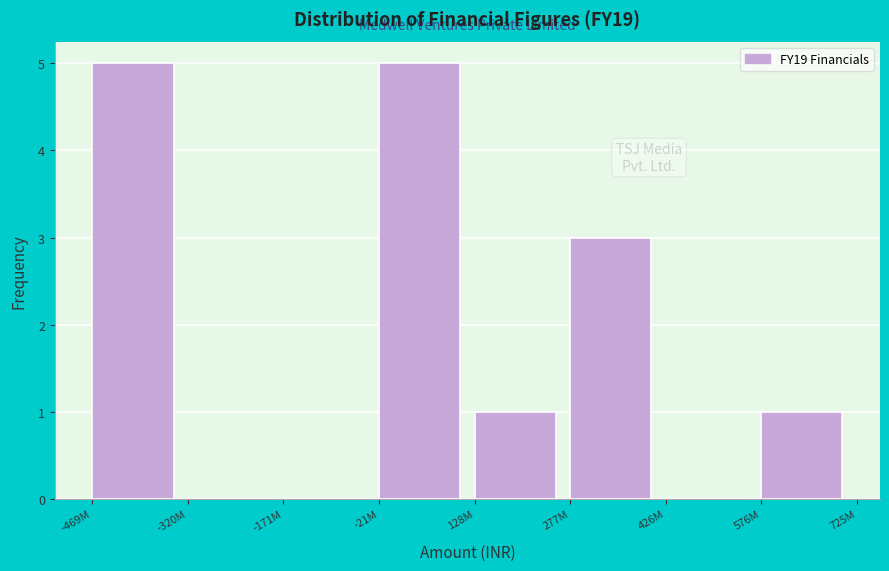

Reading left to right, what are all the values shown in this chart?

-469M=5	-320M=0	-171M=0	-21M=5	128M=1	277M=3	426M=0	576M=1